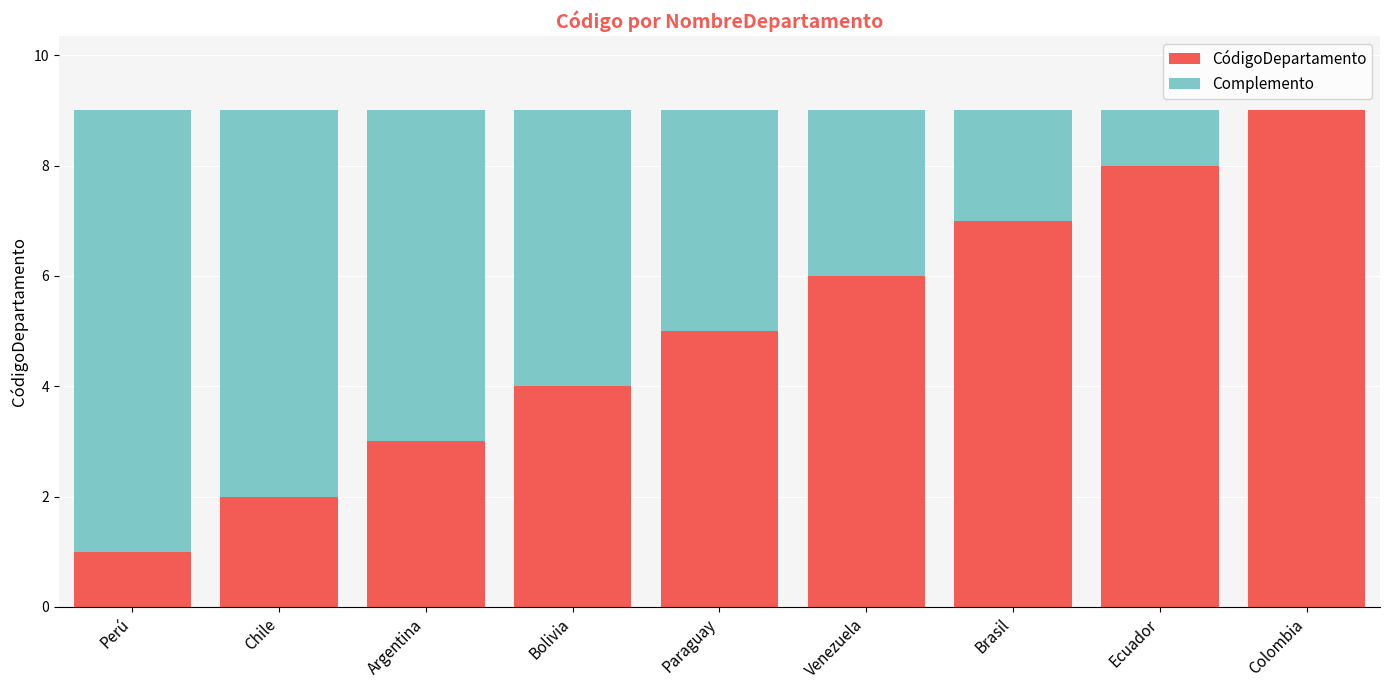

What is the sum of the CódigoDepartamento values at Venezuela and Bolivia?

10